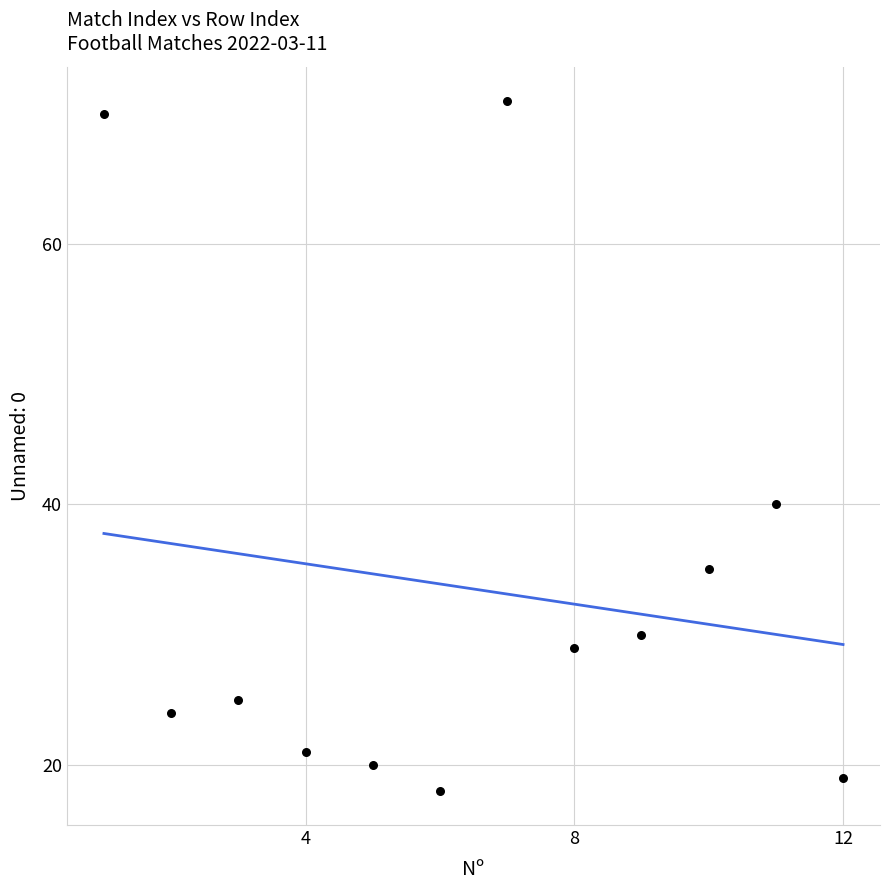

What is the range of Y values (max minus min)?

53